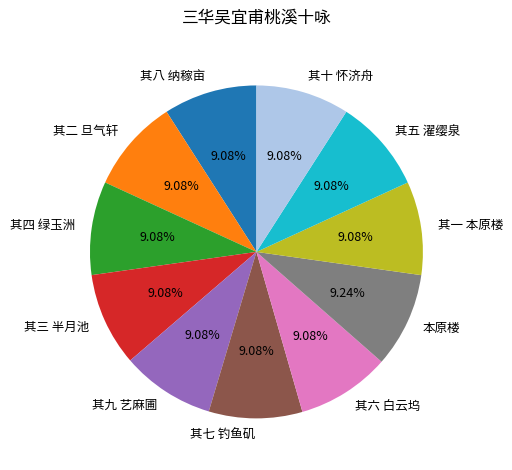

Approximately how many times larger is the value at 其八 纳稼亩 compared to 本原楼?

1.0